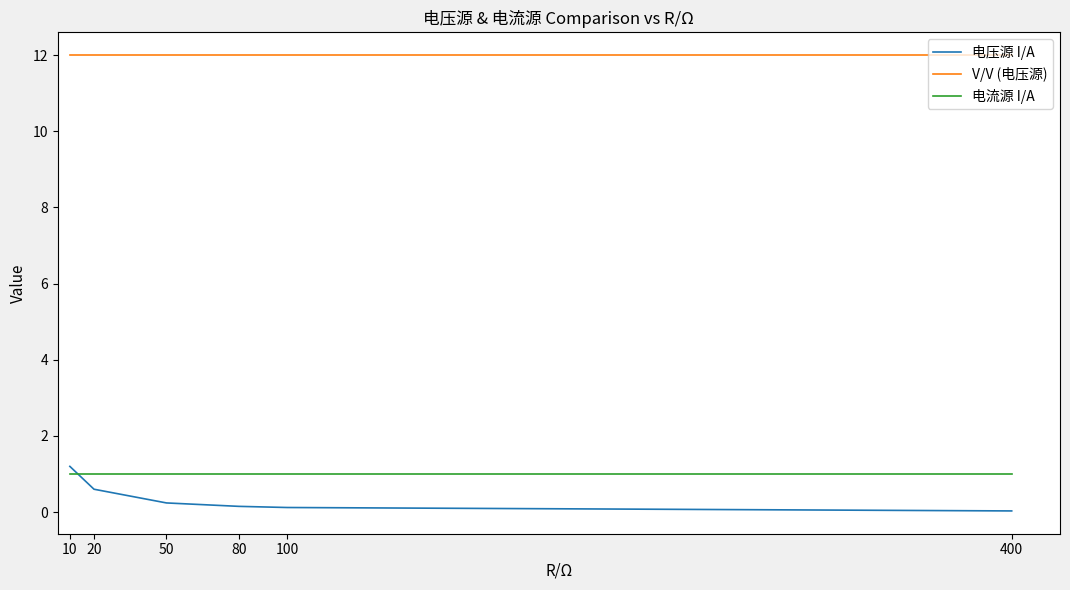

List the labels in order of V/V (电压源) value, largest first.

400, 100, 80, 50, 20, 10